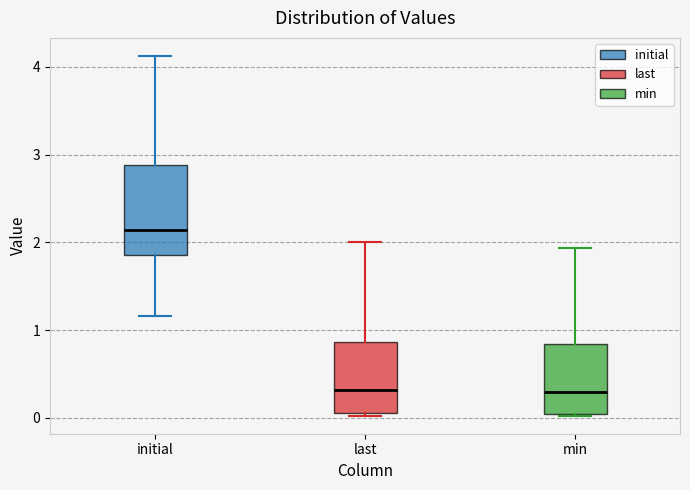

Comparing the boxes themselves (not the whiskers), which one is the tallest?

initial